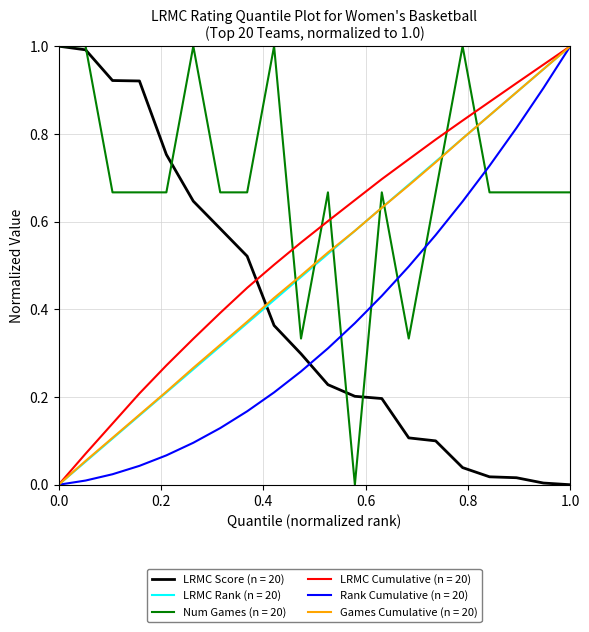

True or false: Num Games (n = 20) and LRMC Cumulative (n = 20) cross at least once.

True